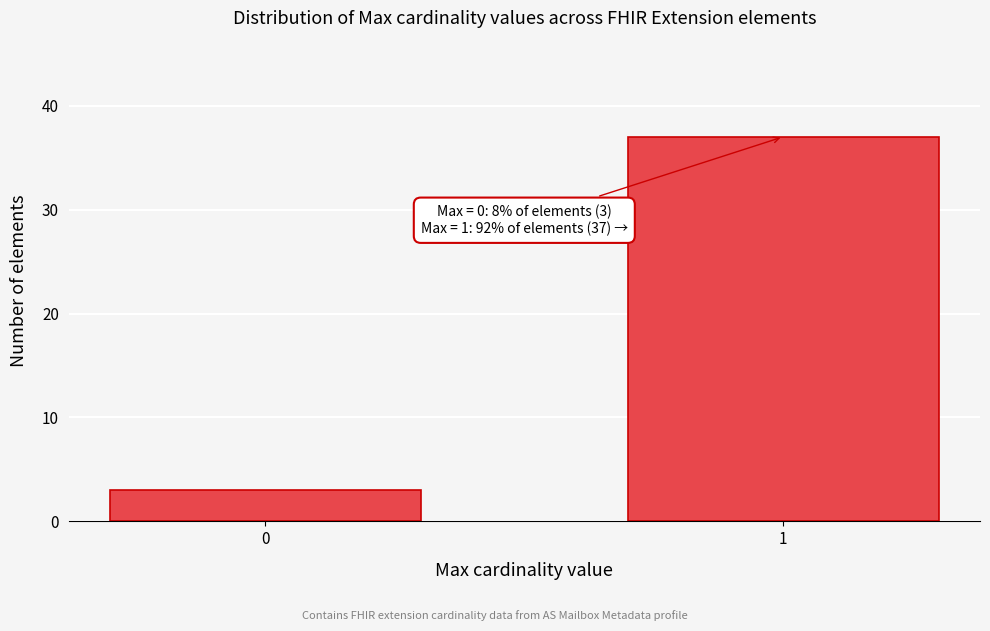

Reading left to right, extract all data points from this chart.

3	37